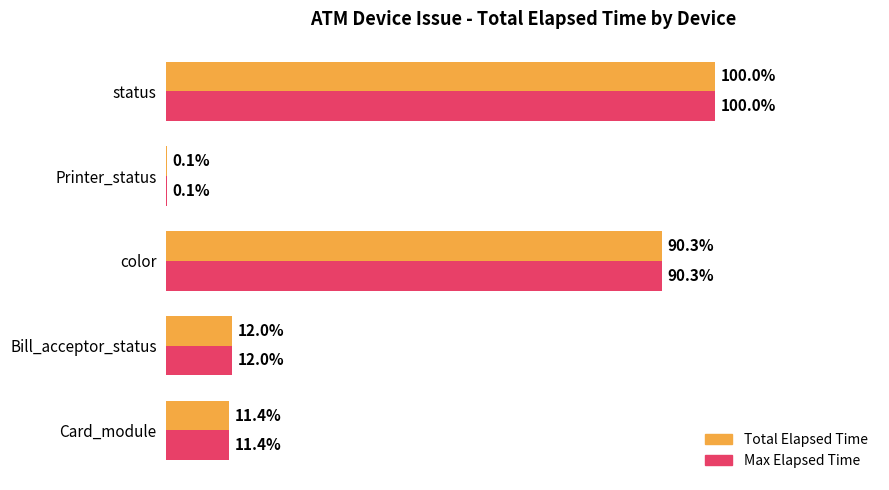

At which category is the sum across all series the highest?

status